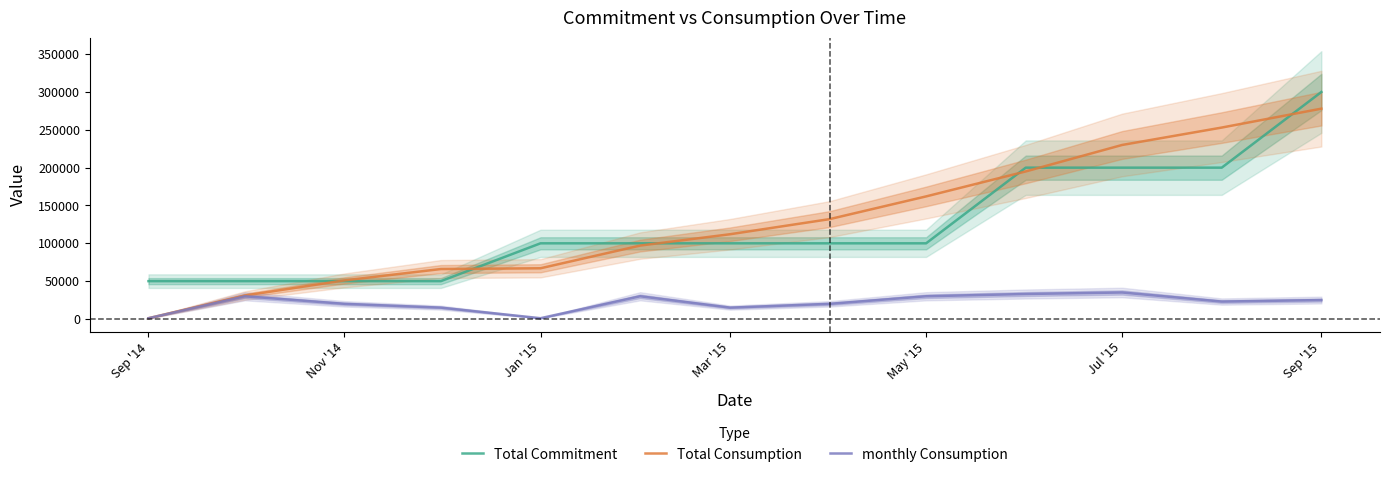

True or false: monthly Consumption and Total Commitment intersect in this chart.

False